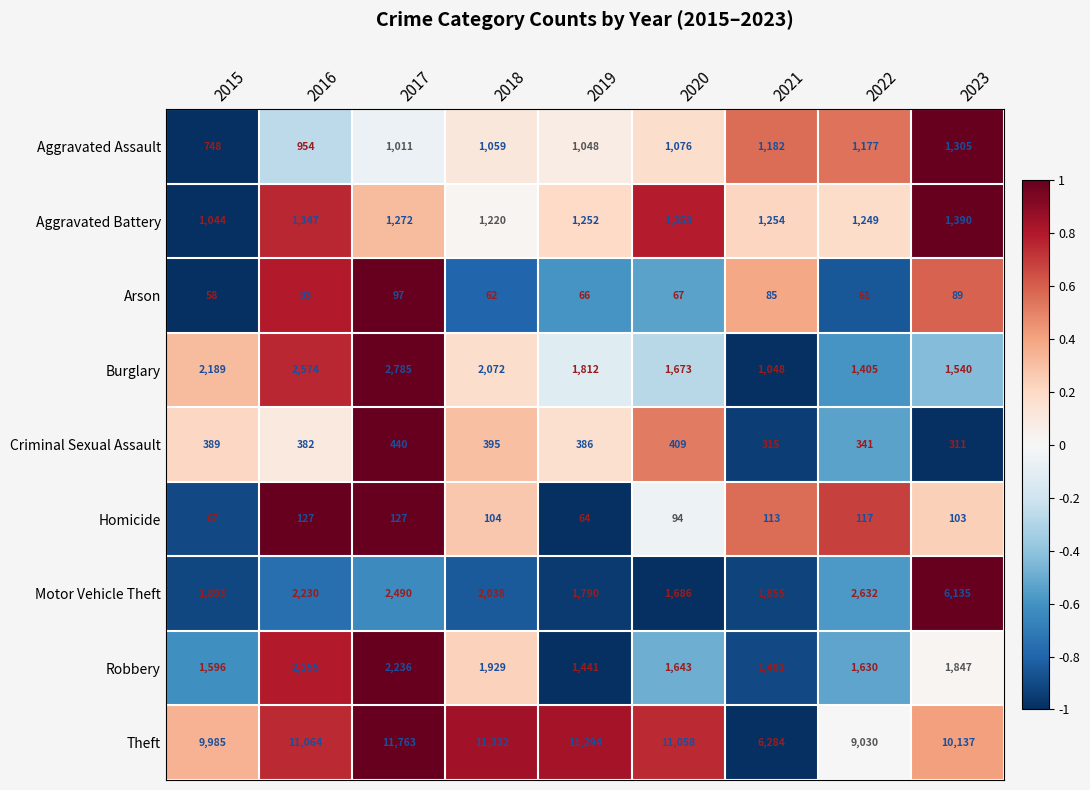

What is the sum of all Aggravated Battery values?

11381